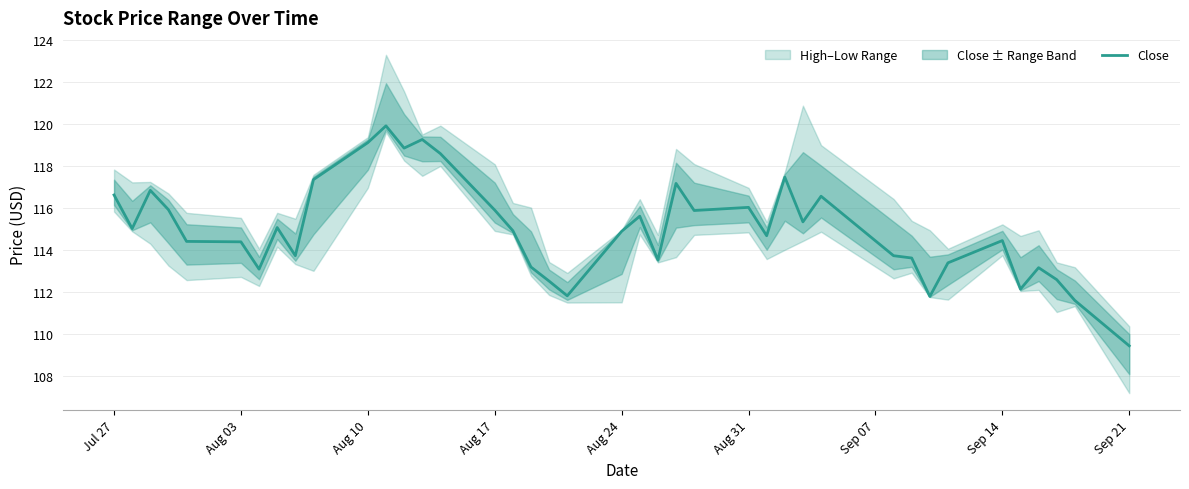

Is this an area chart (filled region under the line)?

No